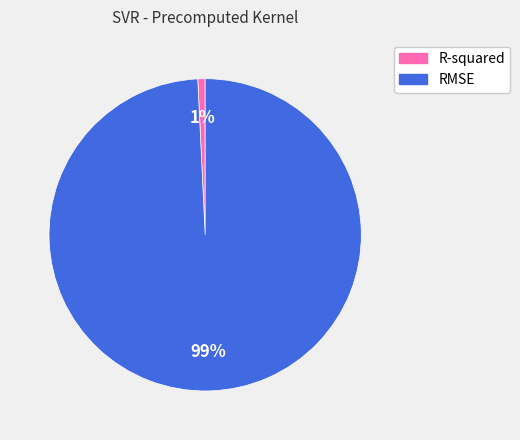

Combined, do R-squared and RMSE account for over 50%?

Yes